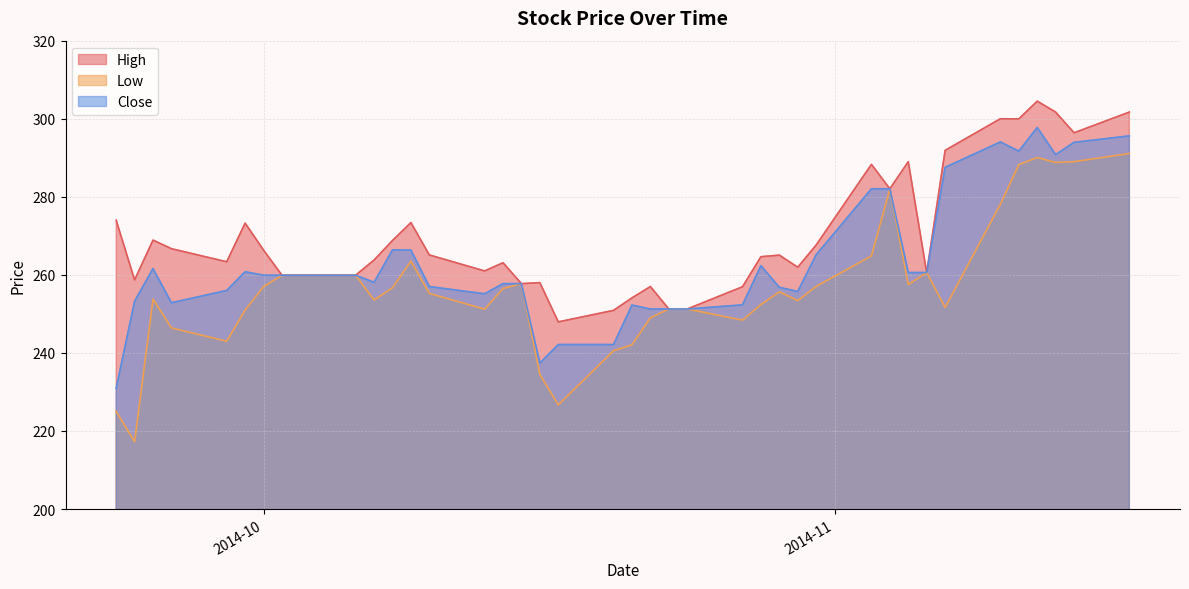

What are all the series names shown in the legend?

High, Low, Close